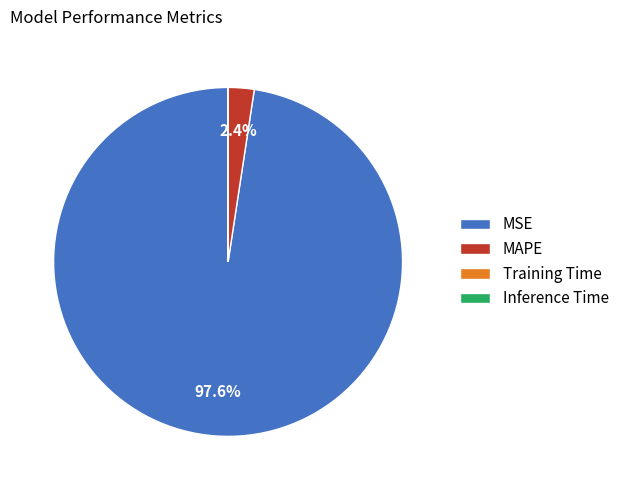

Does MSE account for over 50% of the chart?

Yes